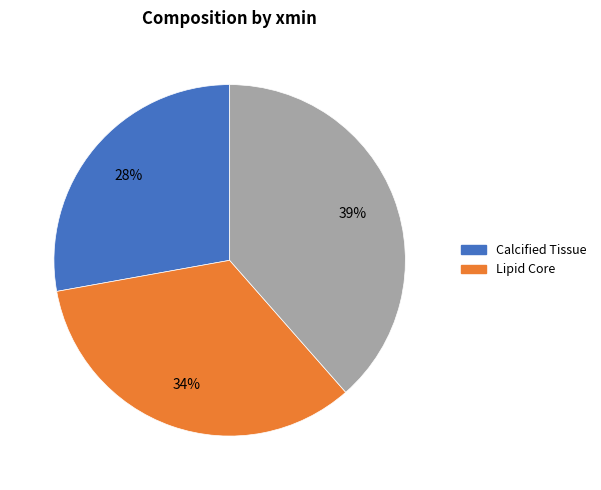

Does any single category account for the majority?

No